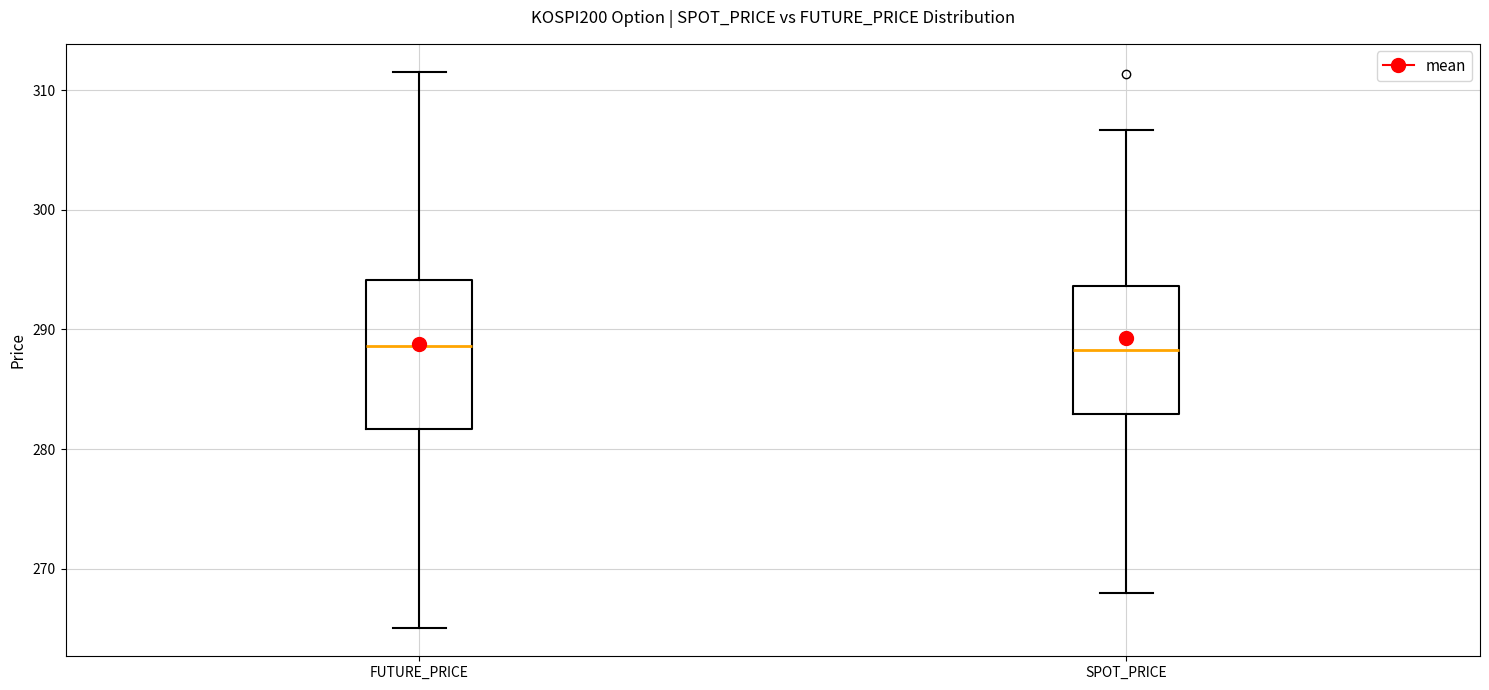

Reading left to right, read every box against the y-axis: the position of its median line, the range the box covers, and the ends of its whiskers. The values are not printed on the chart, so give them approximately, as read against the axis.

FUTURE_PRICE: median 289, box 282 to 294, whiskers 265 to 312
SPOT_PRICE: median 288, box 283 to 294, whiskers 268 to 307